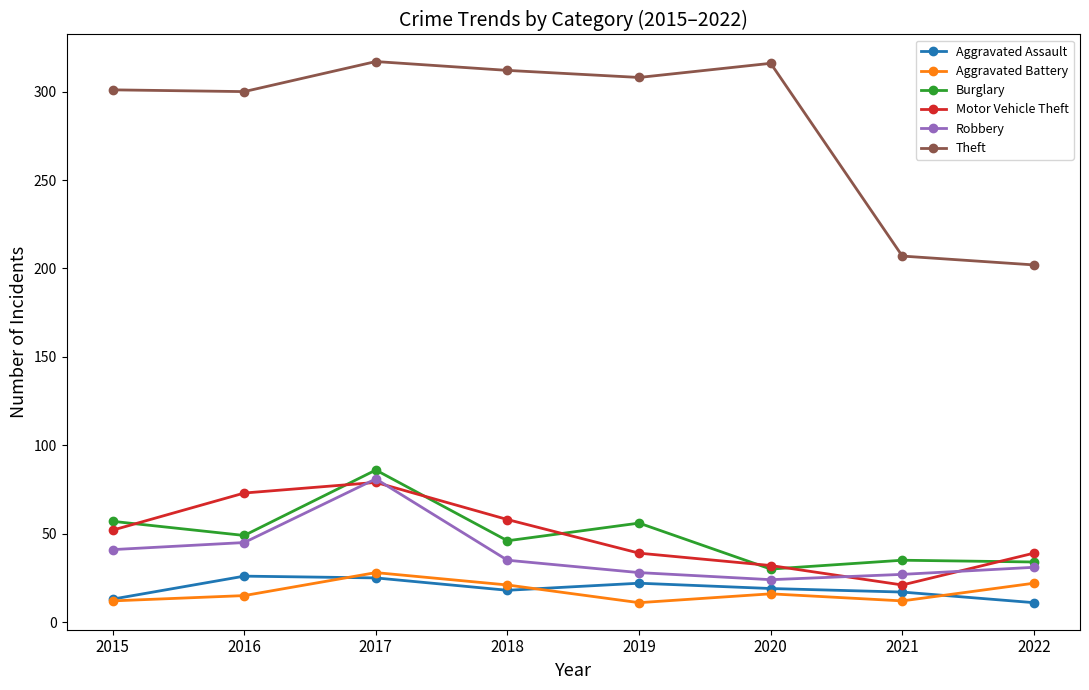

What is the greatest value displayed?

317